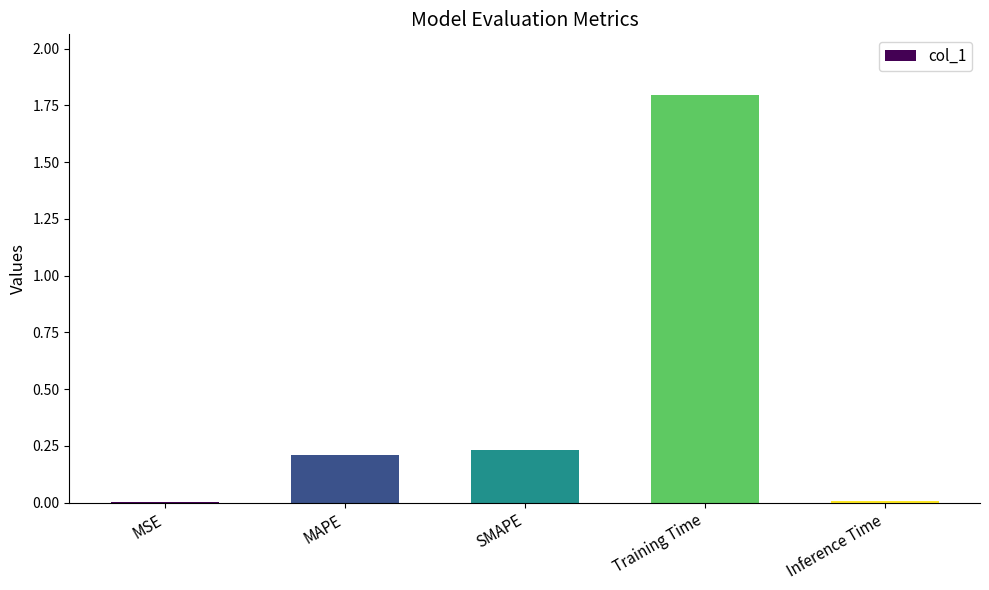

True or false: the data shows 0.2 at SMAPE.

True